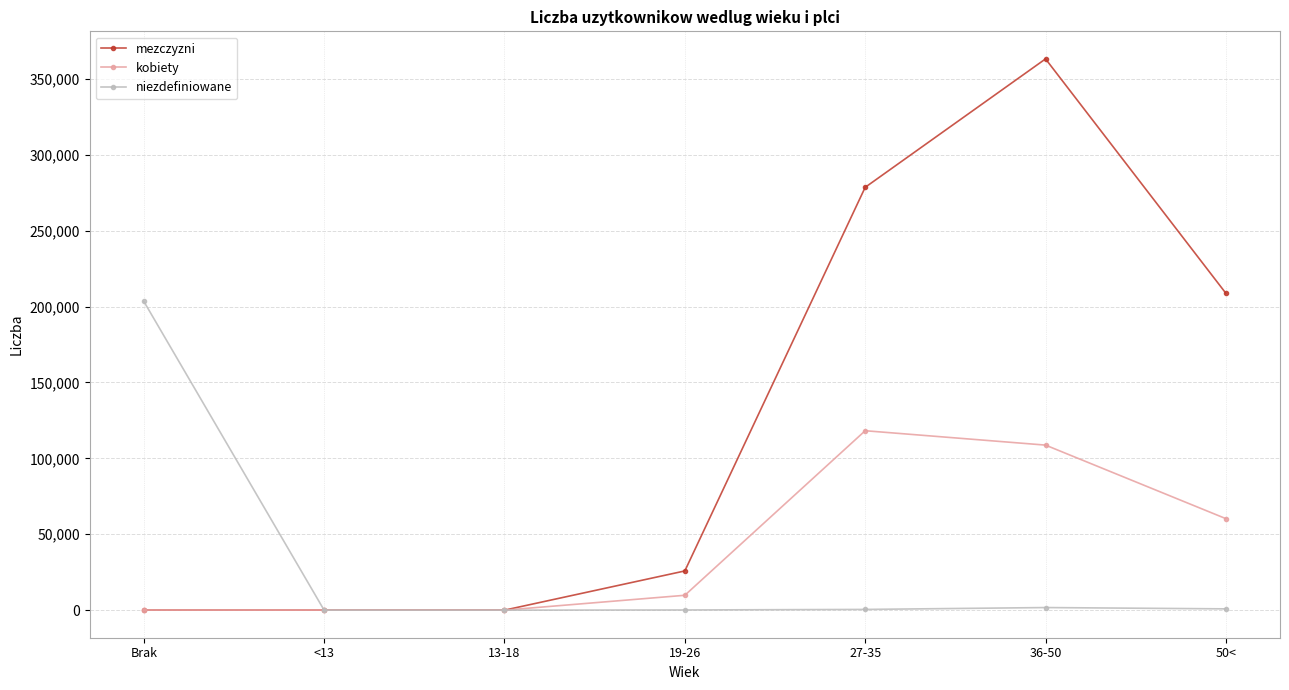

What position from the left is 19-26?

4